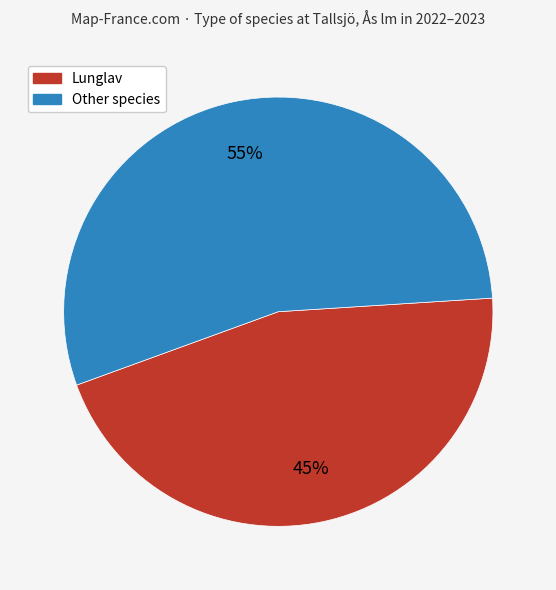

Is there any slice that represents more than half of the pie?

Yes